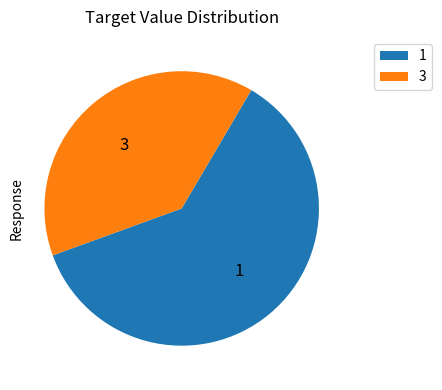

Count the number of slices in the pie.

2